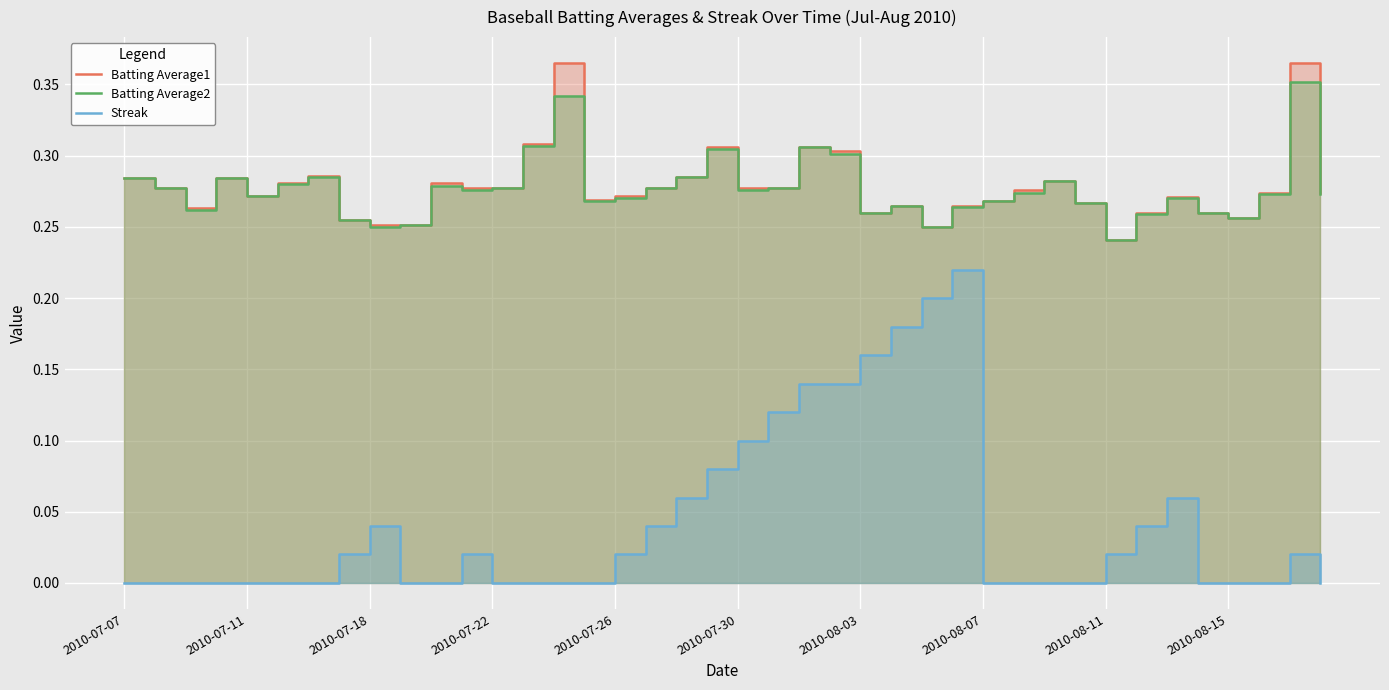

What is the sum of all Batting Average1 values?

11.1